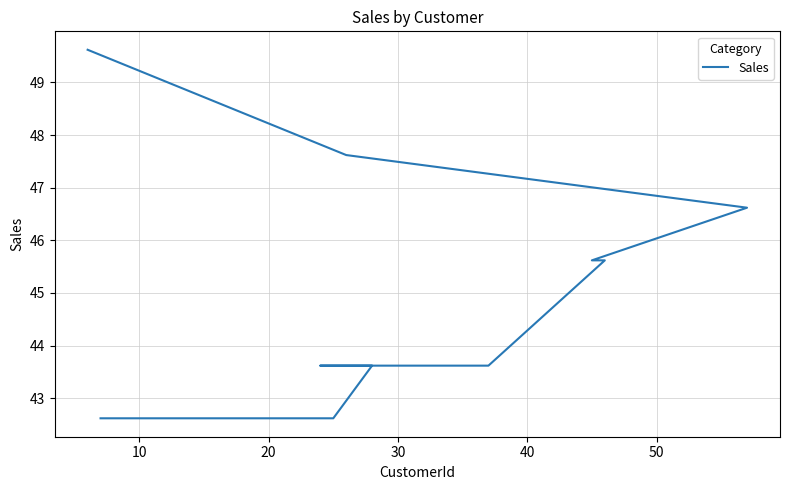

The chart shows a value of 12.9 at 50. True or false?

False